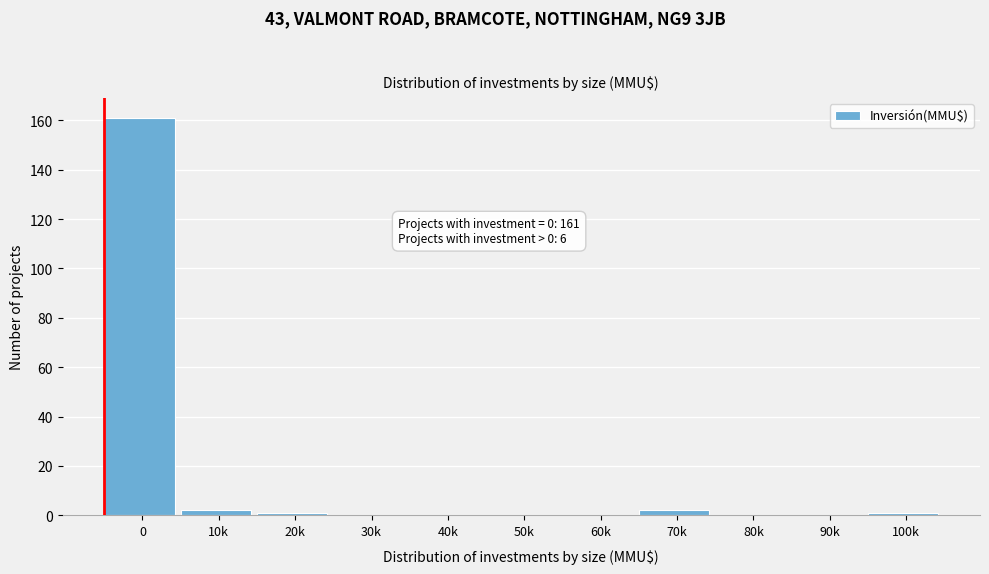

Reading right to left, what are all the values shown in this chart?

100k=1	90k=0	80k=0	70k=2	60k=0	50k=0	40k=0	30k=0	20k=1	10k=2	0=161